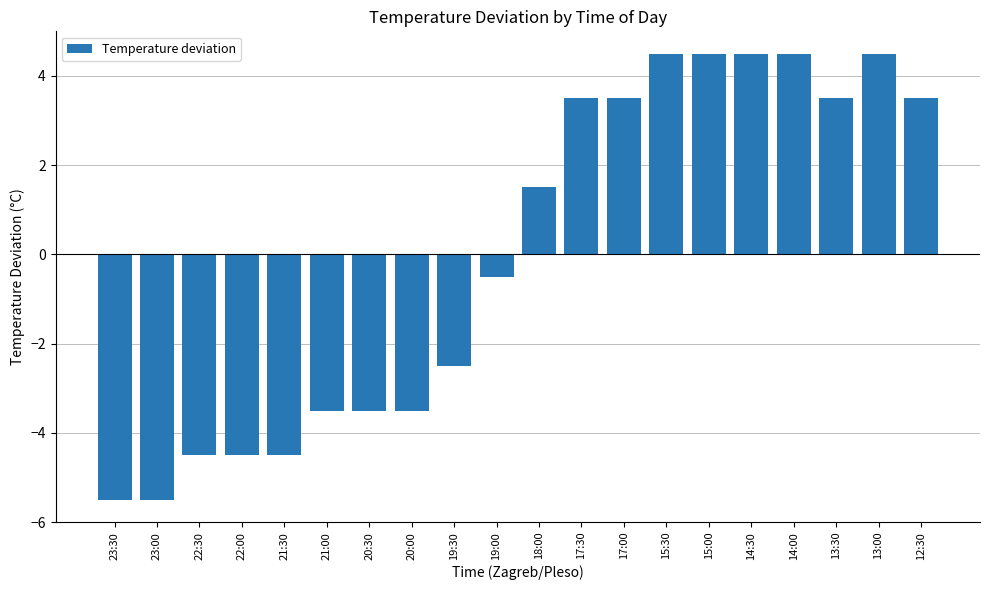

What is the maximum value shown in the chart?

4.5